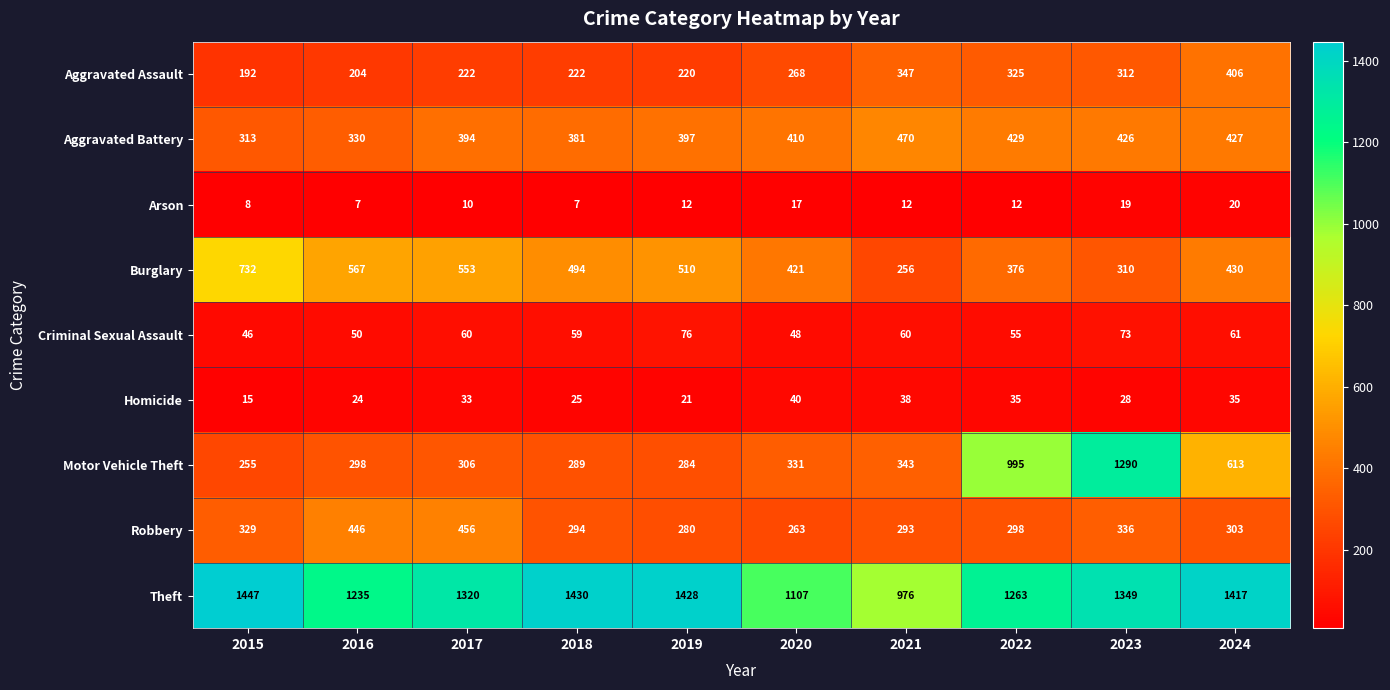

What is the approximate value of Burglary at 2023?

310